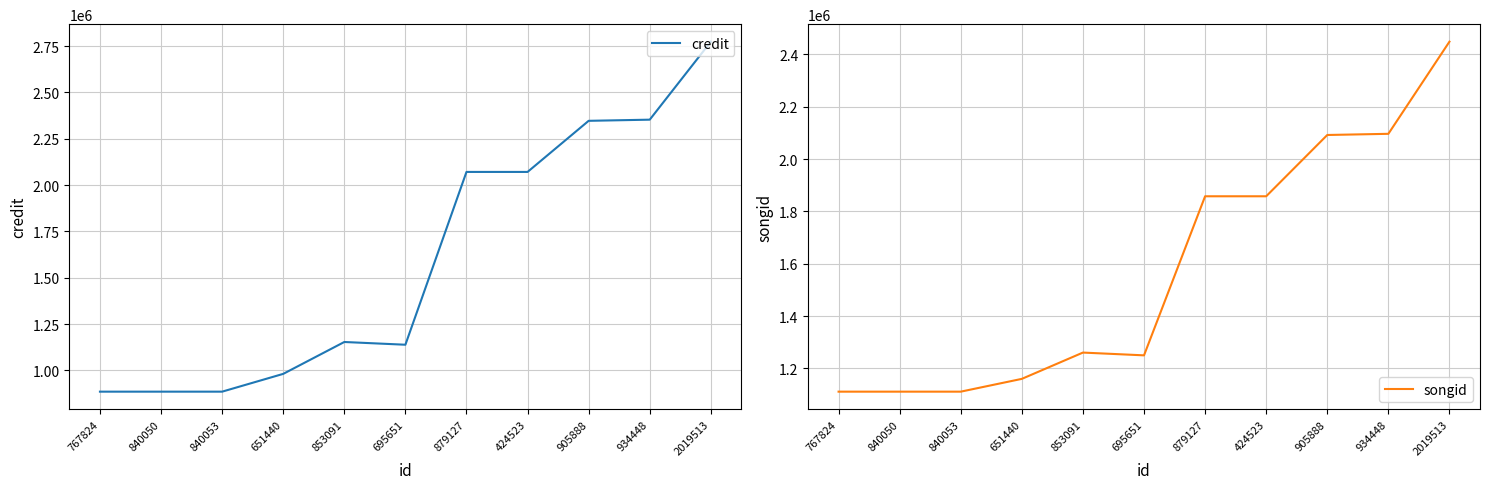

Between 651440 and 767824, which is larger?

651440